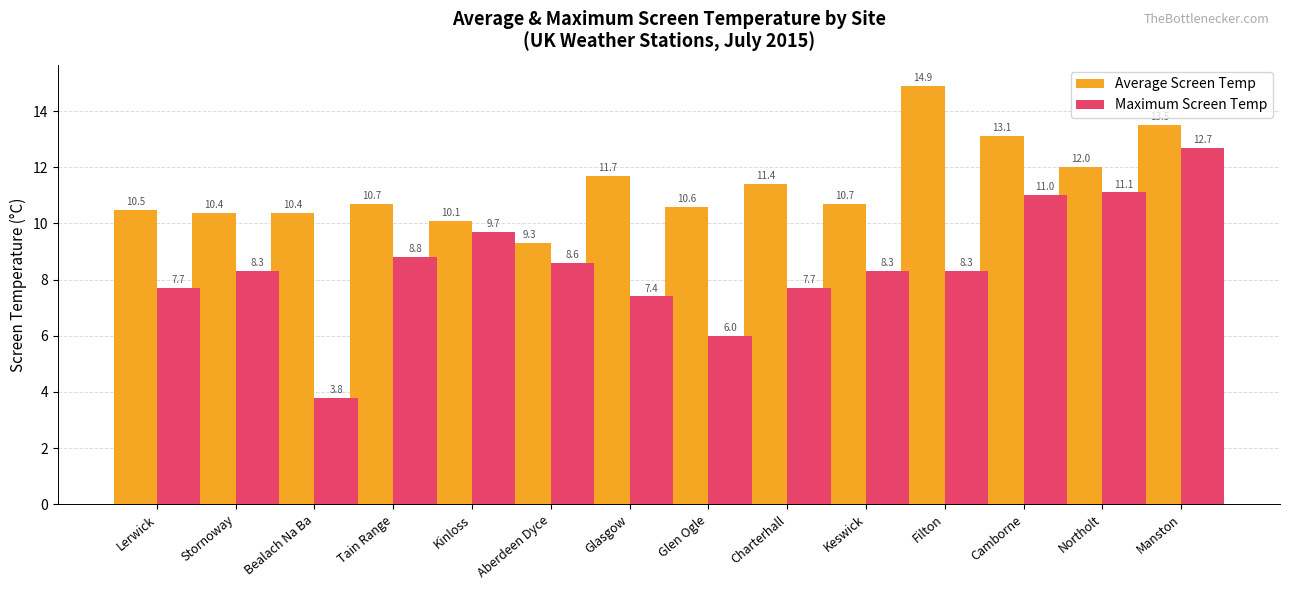

The value of Average Screen Temp at Bealach Na Ba is 10.4. True or false?

True